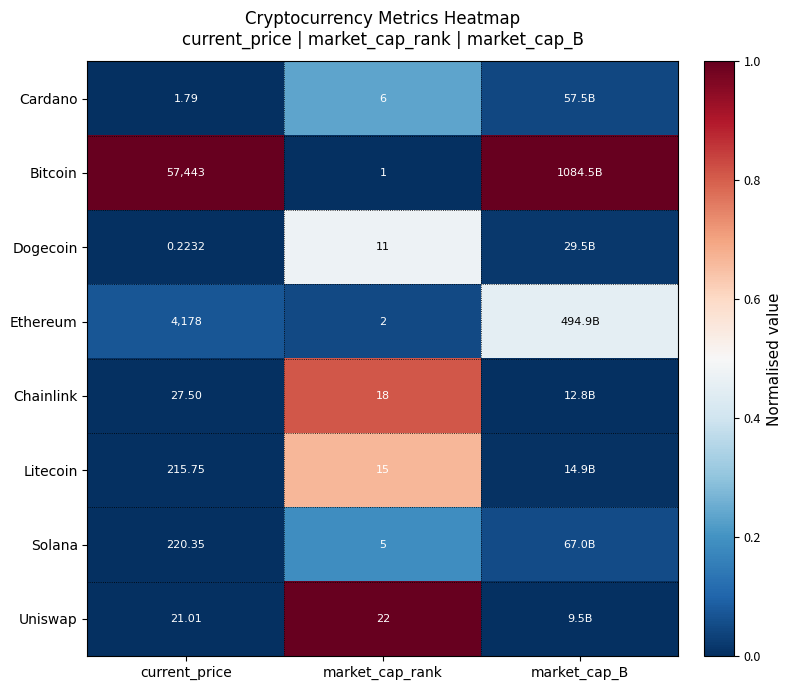

At market_cap_rank, list the series in order from smallest to largest.

Bitcoin, Ethereum, Solana, Cardano, Dogecoin, Litecoin, Chainlink, Uniswap